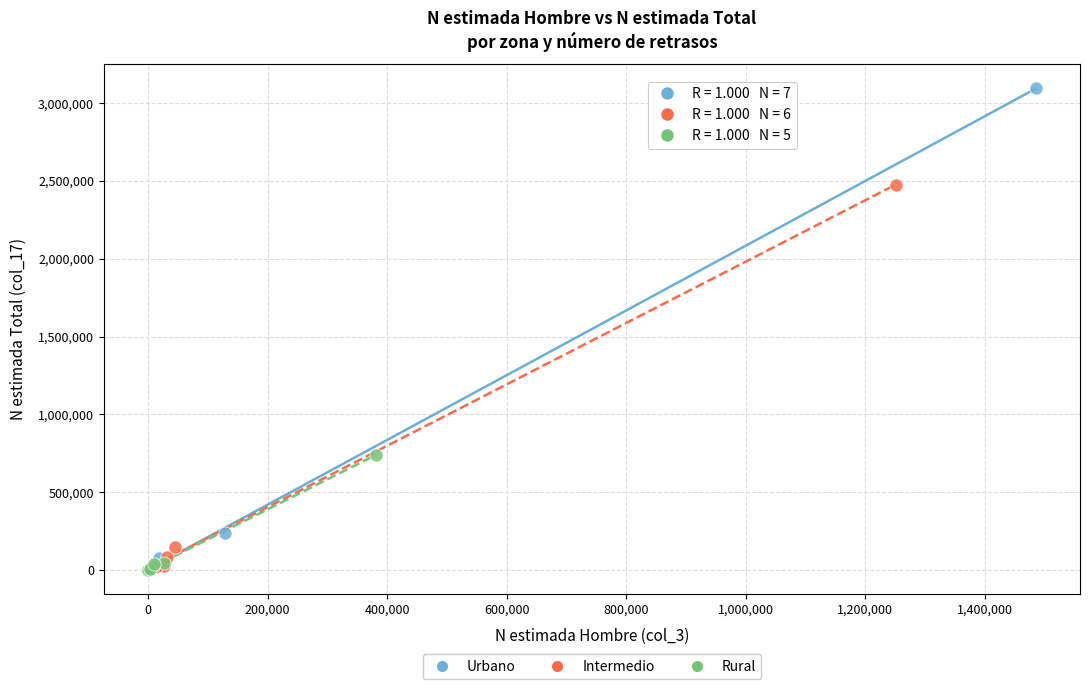

Which series reaches the maximum Y coordinate?

Urbano